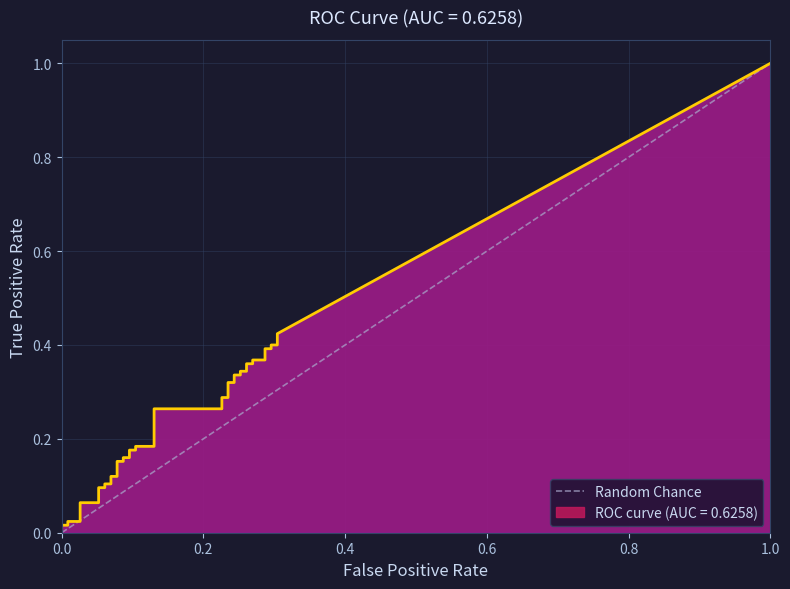

Which has a higher value, 0.0 or 1.0?

1.0